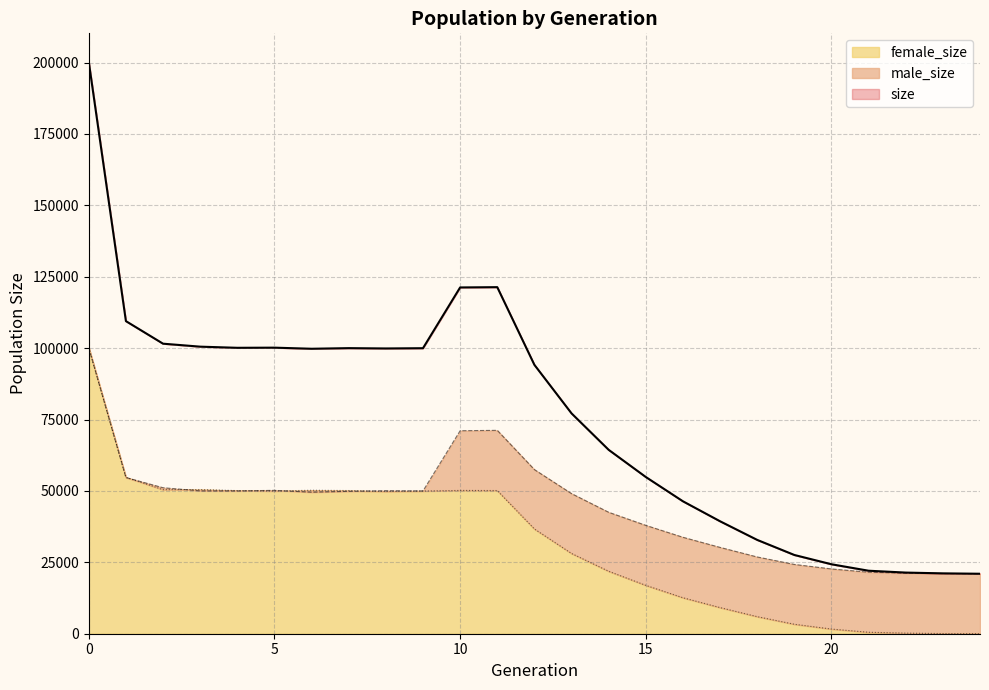

Rank the series by their maximum value, from lowest to highest.

male_size, female_size, size